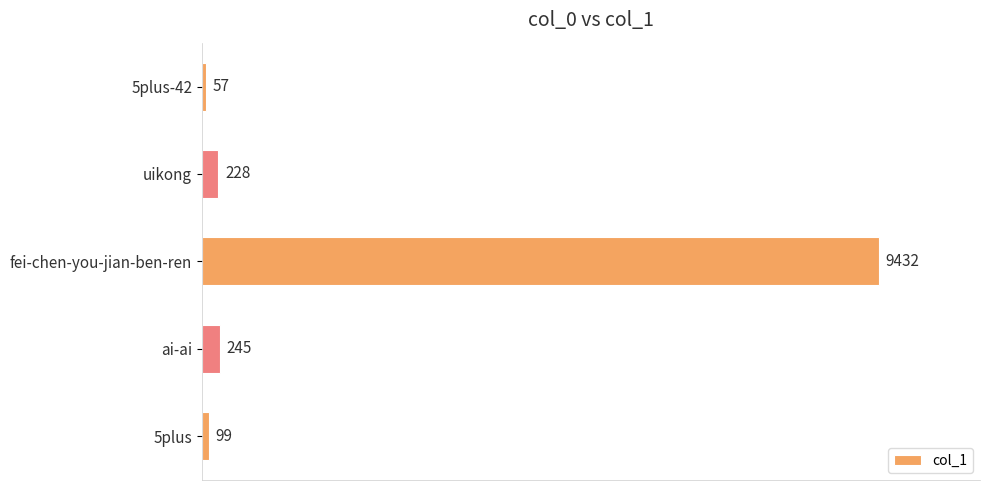

What is the value of the 3rd bar from the top?

9432